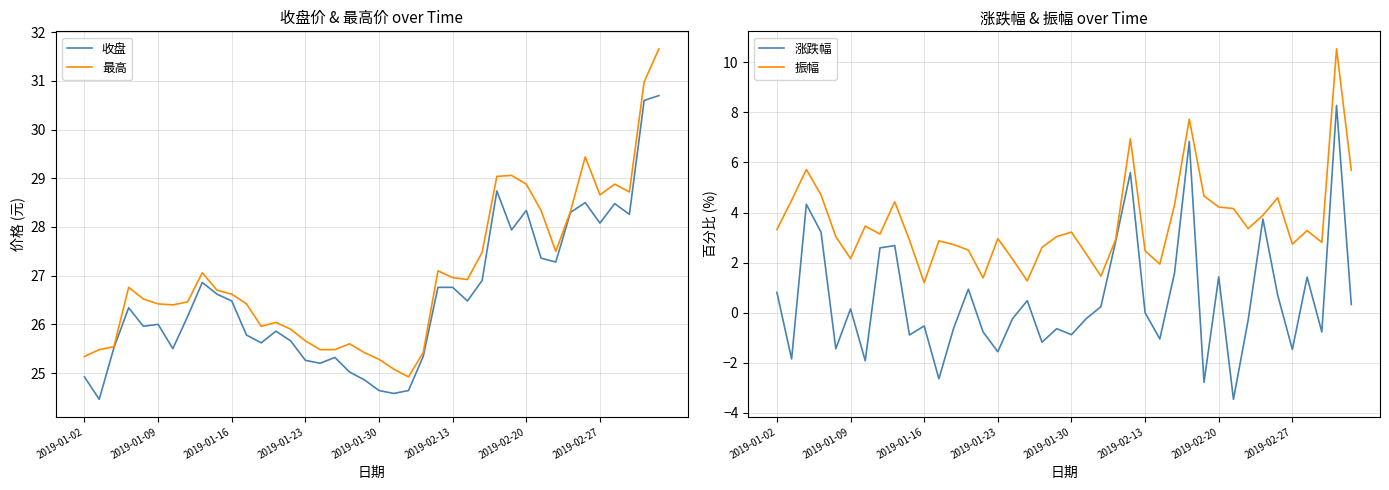

What are all the series names shown in the legend?

收盘, 最高, 涨跌幅, 振幅